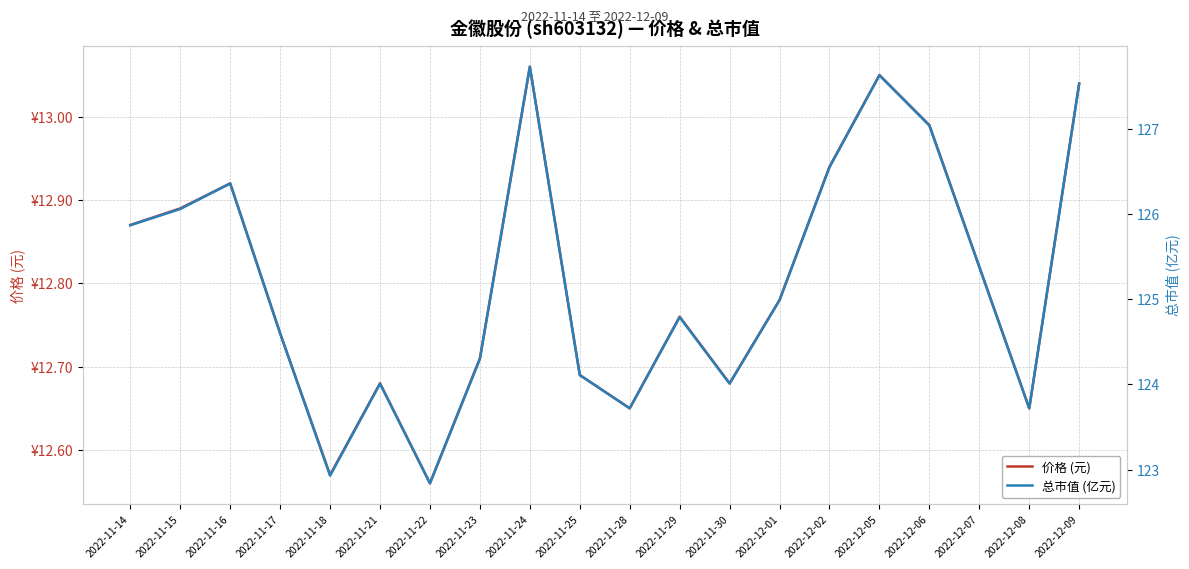

Rank the categories by 价格 (元) value from highest to lowest.

2022-11-24, 2022-12-05, 2022-12-09, 2022-12-06, 2022-12-02, 2022-11-16, 2022-11-15, 2022-11-14, 2022-12-07, 2022-12-01, 2022-11-29, 2022-11-17, 2022-11-23, 2022-11-25, 2022-11-21, 2022-11-30, 2022-11-28, 2022-12-08, 2022-11-18, 2022-11-22